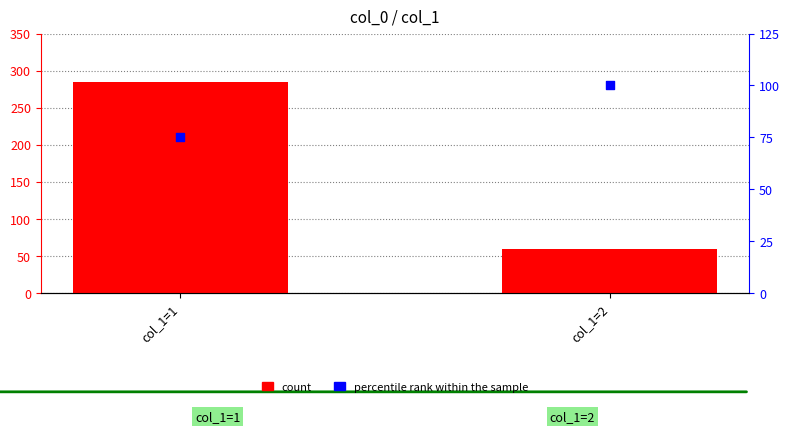

At which category is the sum across all series the highest?

col_1=1